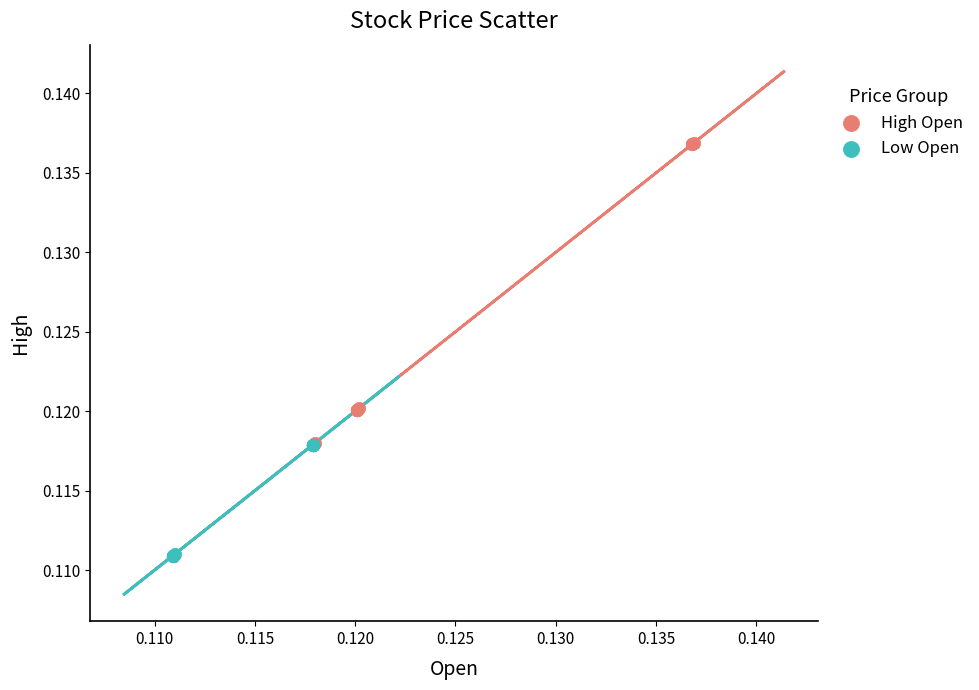

Which series contains the lowest Y value?

Low Open